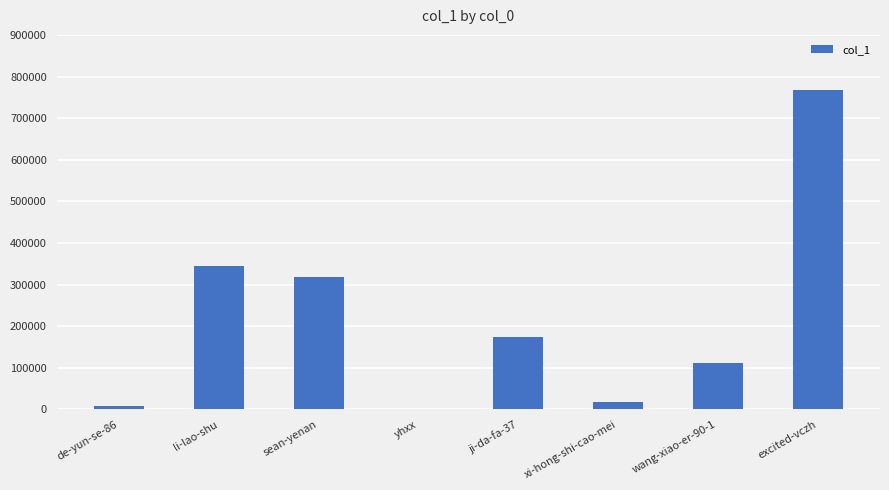

Which has a higher value, xi-hong-shi-cao-mei or de-yun-se-86?

xi-hong-shi-cao-mei